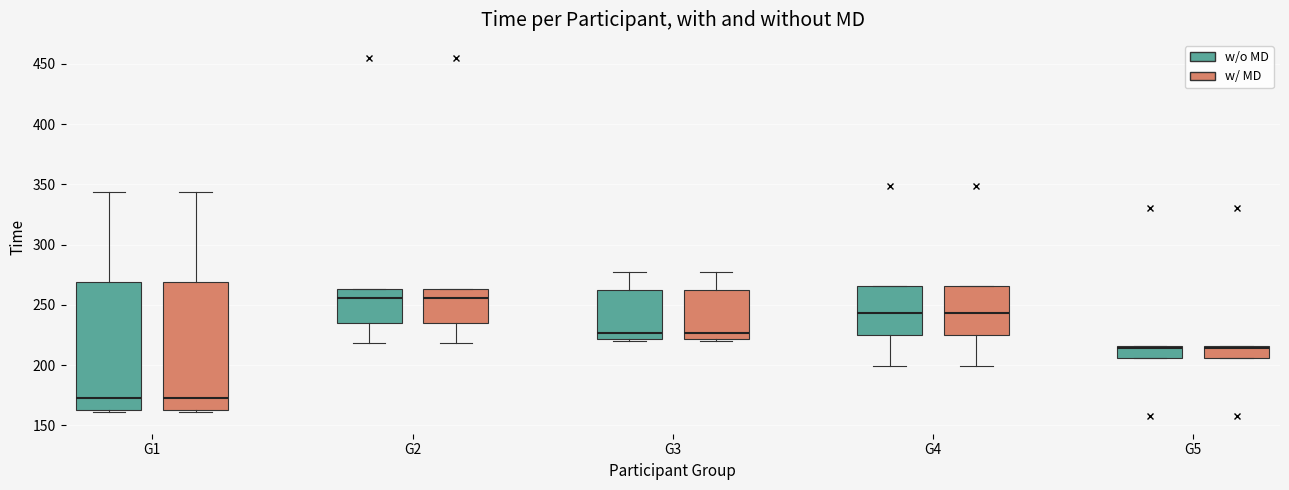

Reading left to right, read every box against the y-axis: the position of its median line, the range the box covers, and the ends of its whiskers. The values are not printed on the chart, so give them approximately, as read against the axis.

G1 (w/o MD): median 175, box 165 to 270, whiskers 160 to 345
G1 (w/ MD): median 175, box 165 to 270, whiskers 160 to 345
G2 (w/o MD): median 255, box 235 to 265, whiskers 220 to 265
G2 (w/ MD): median 255, box 235 to 265, whiskers 220 to 265
G3 (w/o MD): median 225, box 220 to 260, whiskers 220 (just below the box's lower edge) to 275
G3 (w/ MD): median 225, box 220 to 260, whiskers 220 (just below the box's lower edge) to 275
G4 (w/o MD): median 245, box 225 to 265, whiskers 200 to 265
G4 (w/ MD): median 245, box 225 to 265, whiskers 200 to 265
G5 (w/o MD): median 215 (just below the box's upper edge), box 205 to 215, whiskers 205 to 215
G5 (w/ MD): median 215 (just below the box's upper edge), box 205 to 215, whiskers 205 to 215